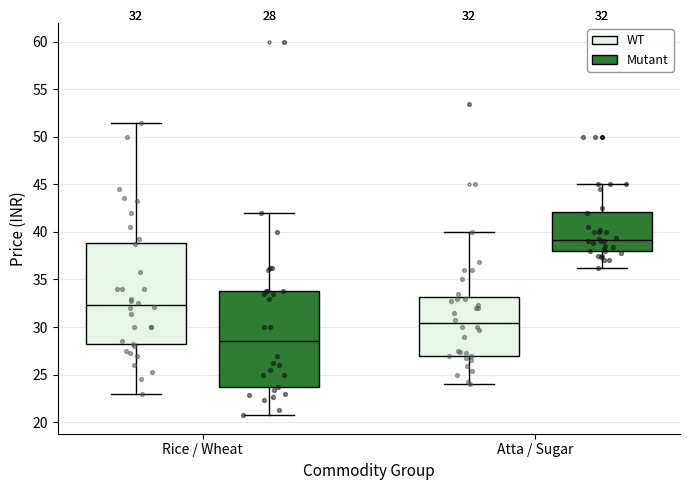

Which box's median line is the lowest?

Rice / Wheat (Mutant)